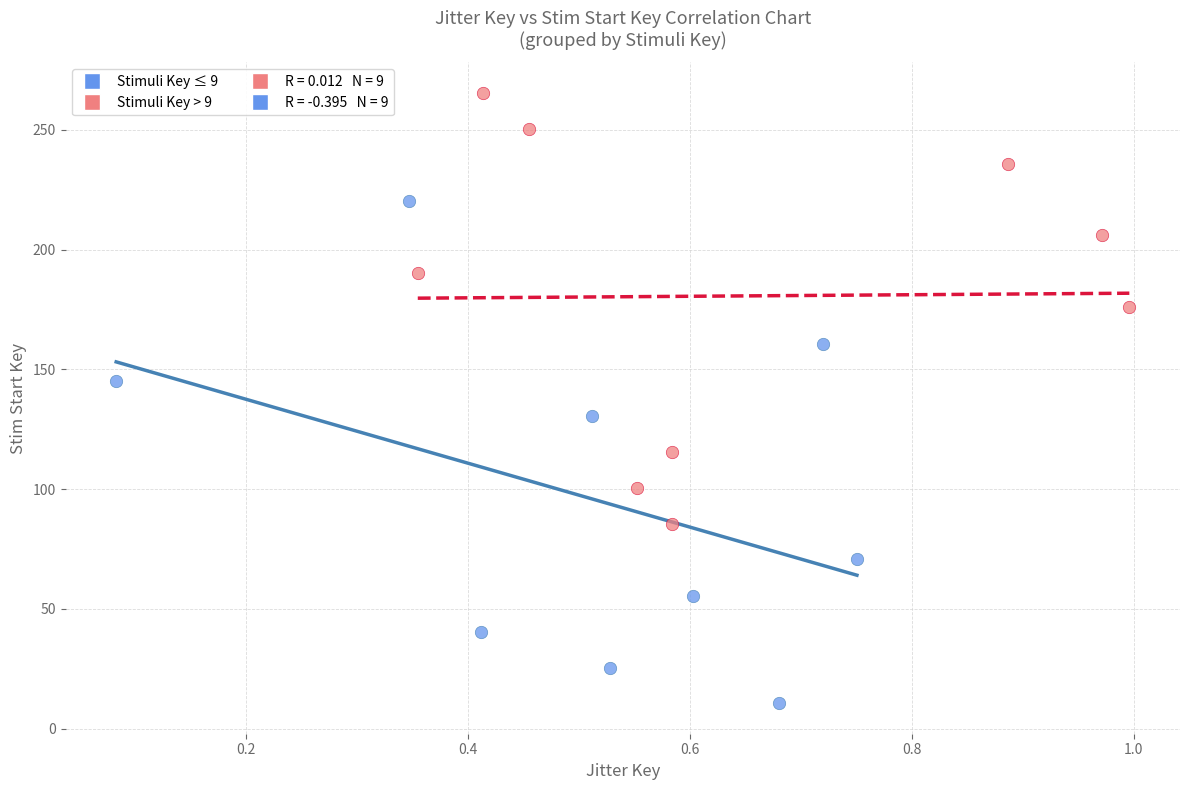

Which series contains the highest Y value?

Stimuli Key > 9